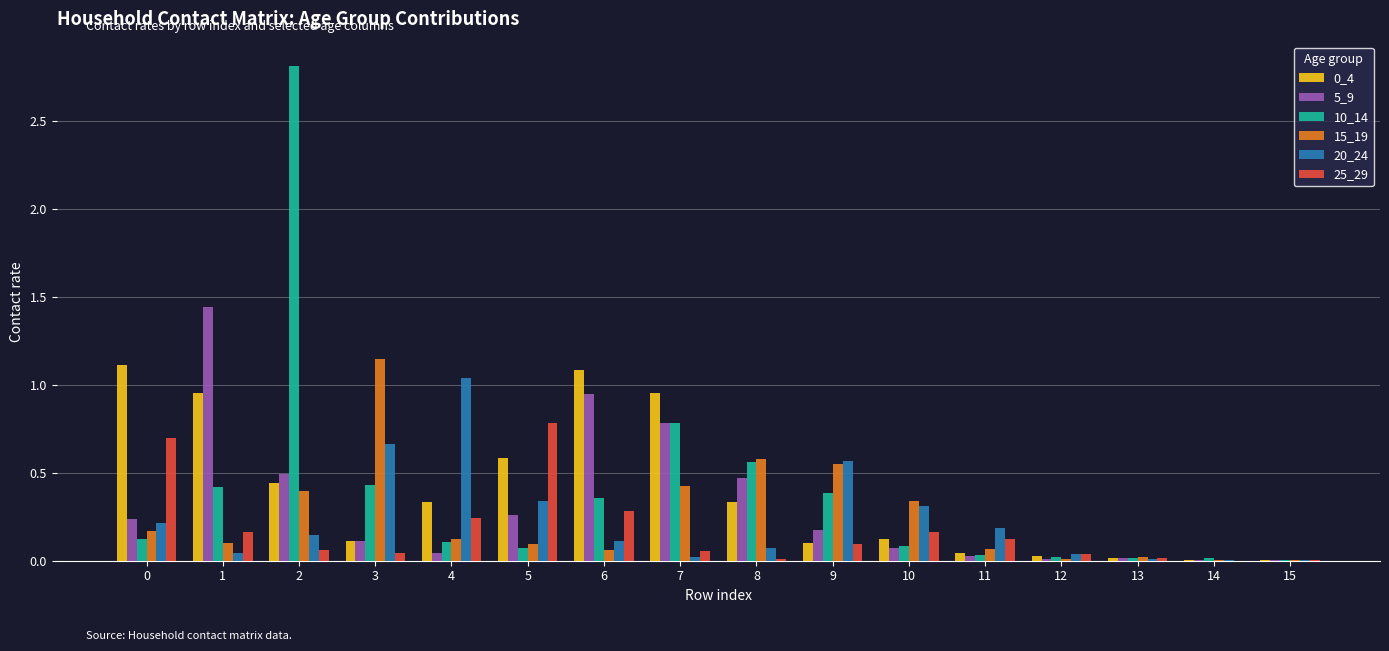

Which label corresponds to the largest value in the chart?

2